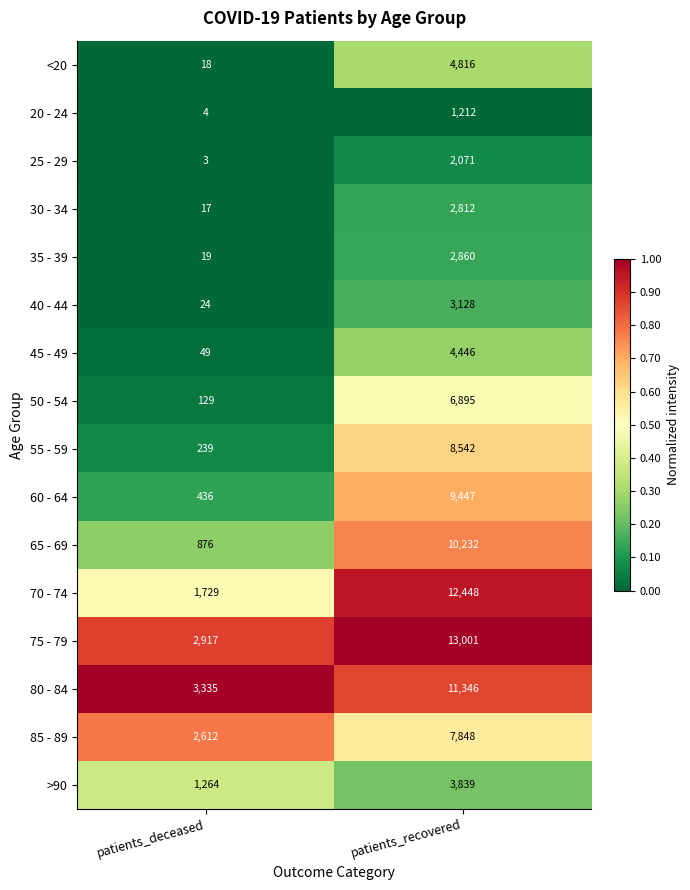

At which label is 40 - 44 closest to 1576?

patients_deceased